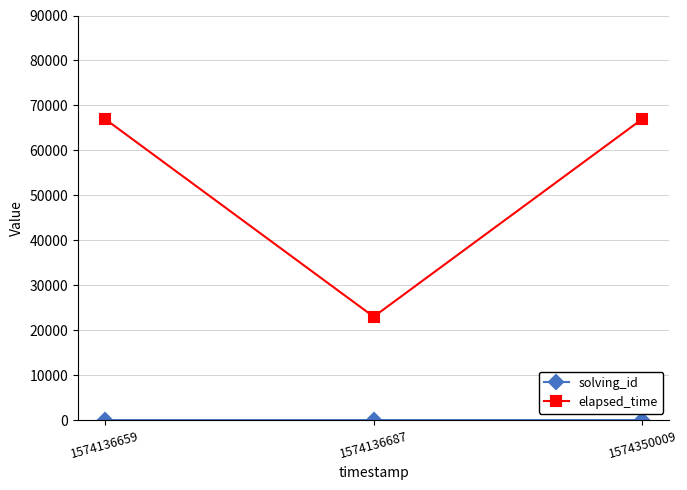

What is the greatest value displayed?

67000